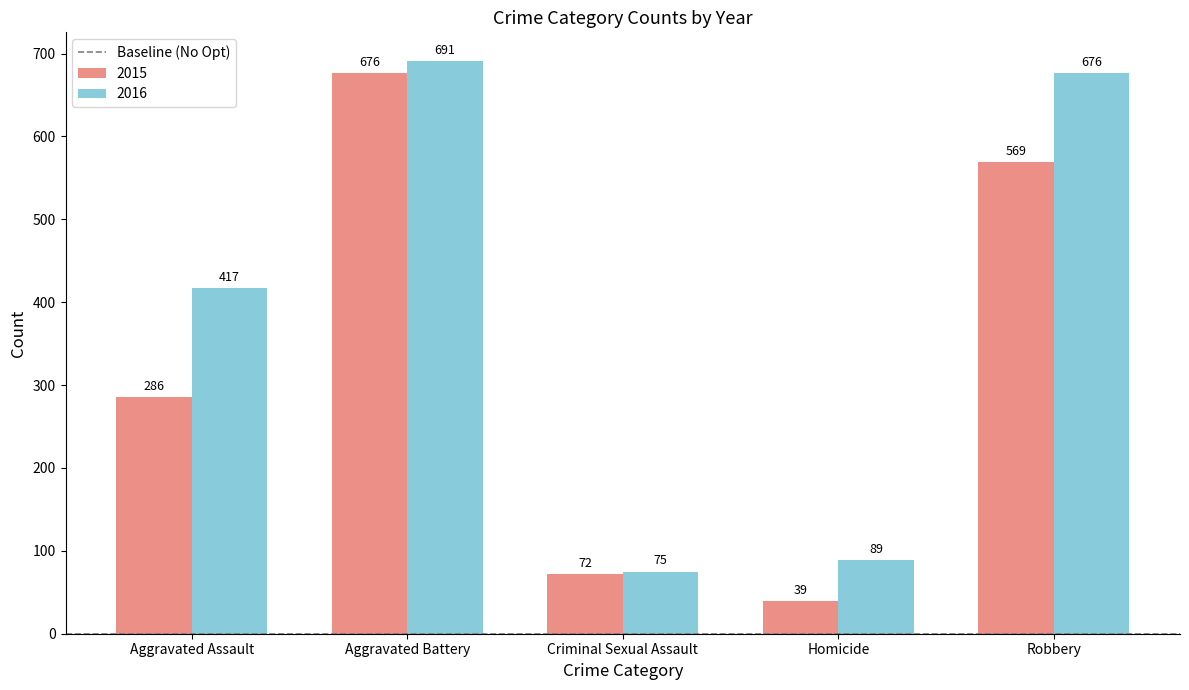

Rank the categories by 2016 value from lowest to highest.

Criminal Sexual Assault, Homicide, Aggravated Assault, Robbery, Aggravated Battery